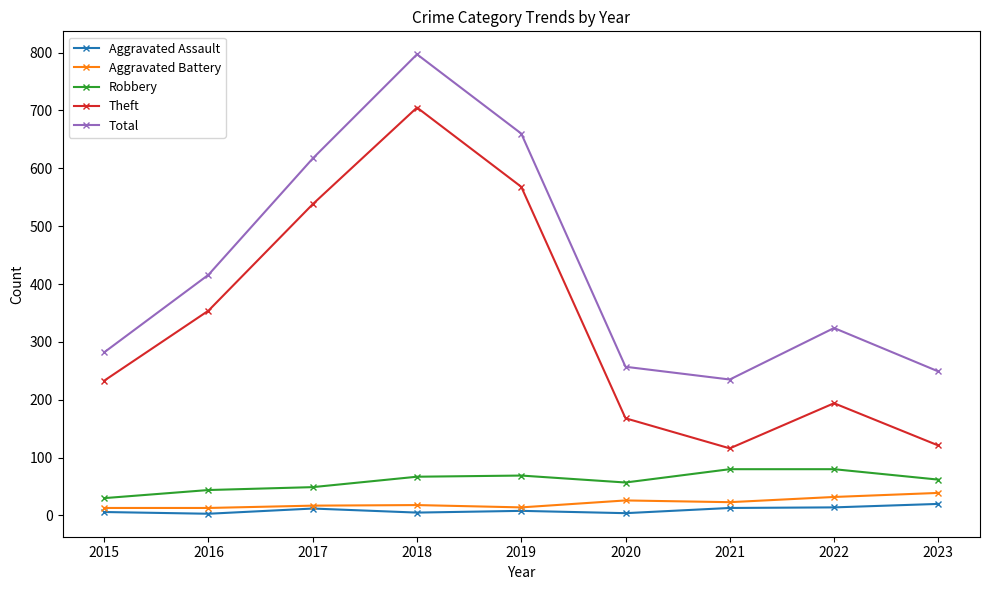

What are all the series names shown in the legend?

Aggravated Assault, Aggravated Battery, Robbery, Theft, Total